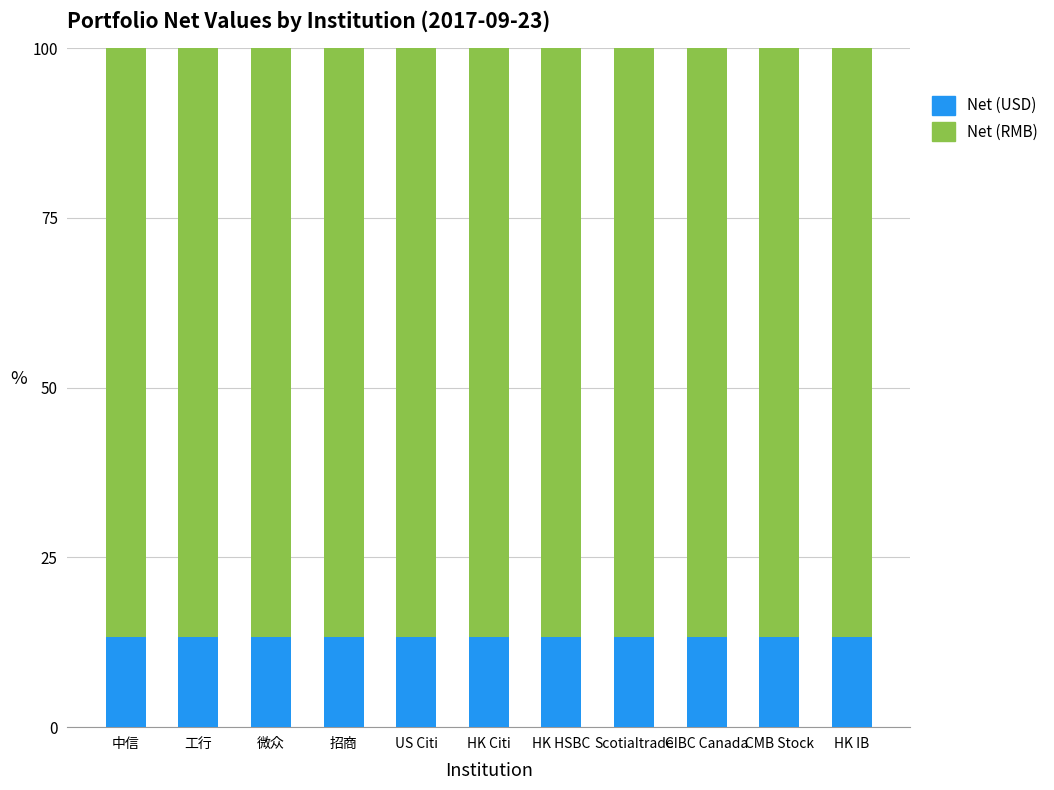

What is the sum of the Net (USD) values at US Citi and 微众?

26.5